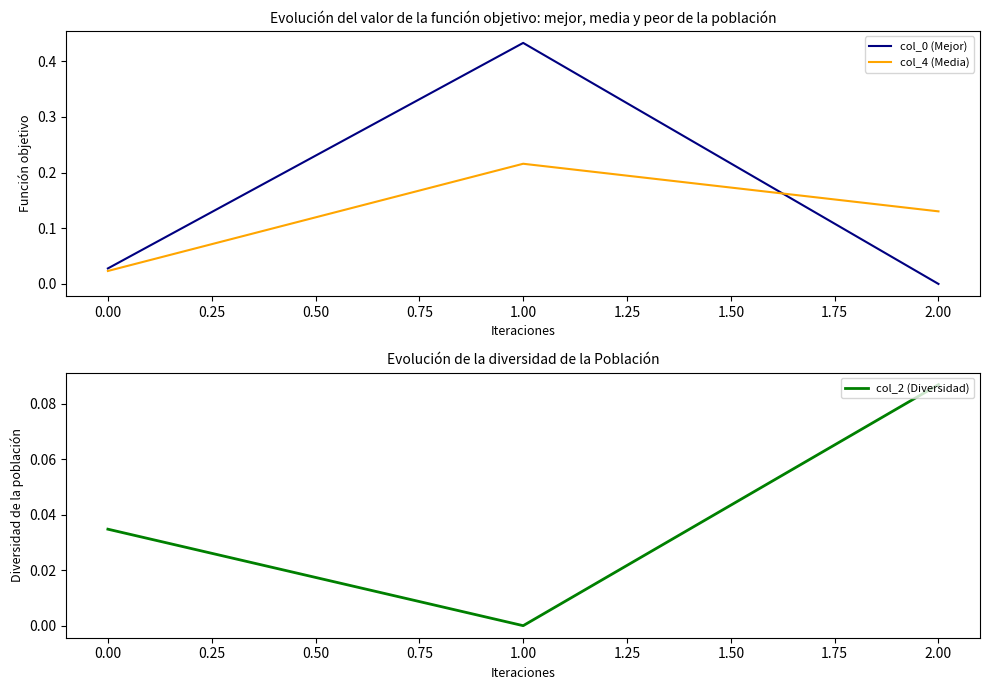

Is the value of col_4 (Media) at 0.00 greater than the value of col_0 (Mejor) at 2.00?

Yes